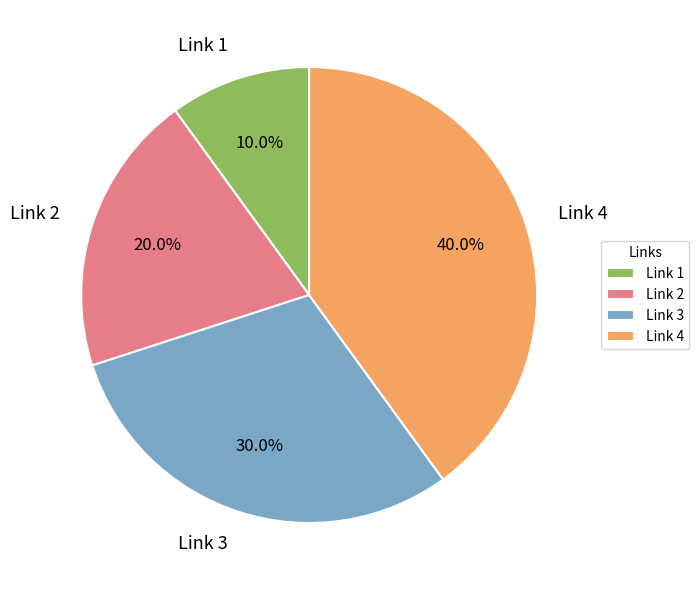

Does Link 1 account for over 50% of the chart?

No